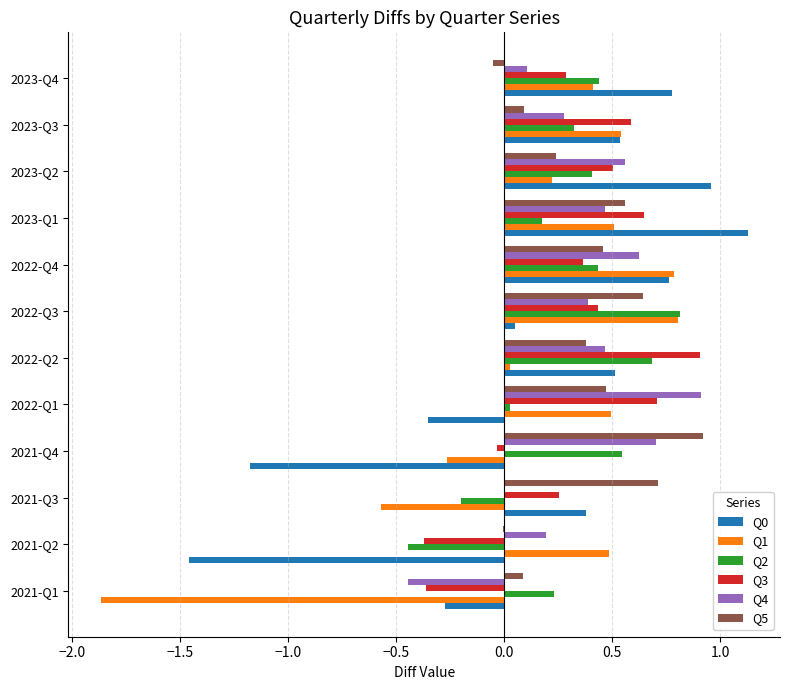

Which category has the highest value in the Q0 series?

2023-Q1